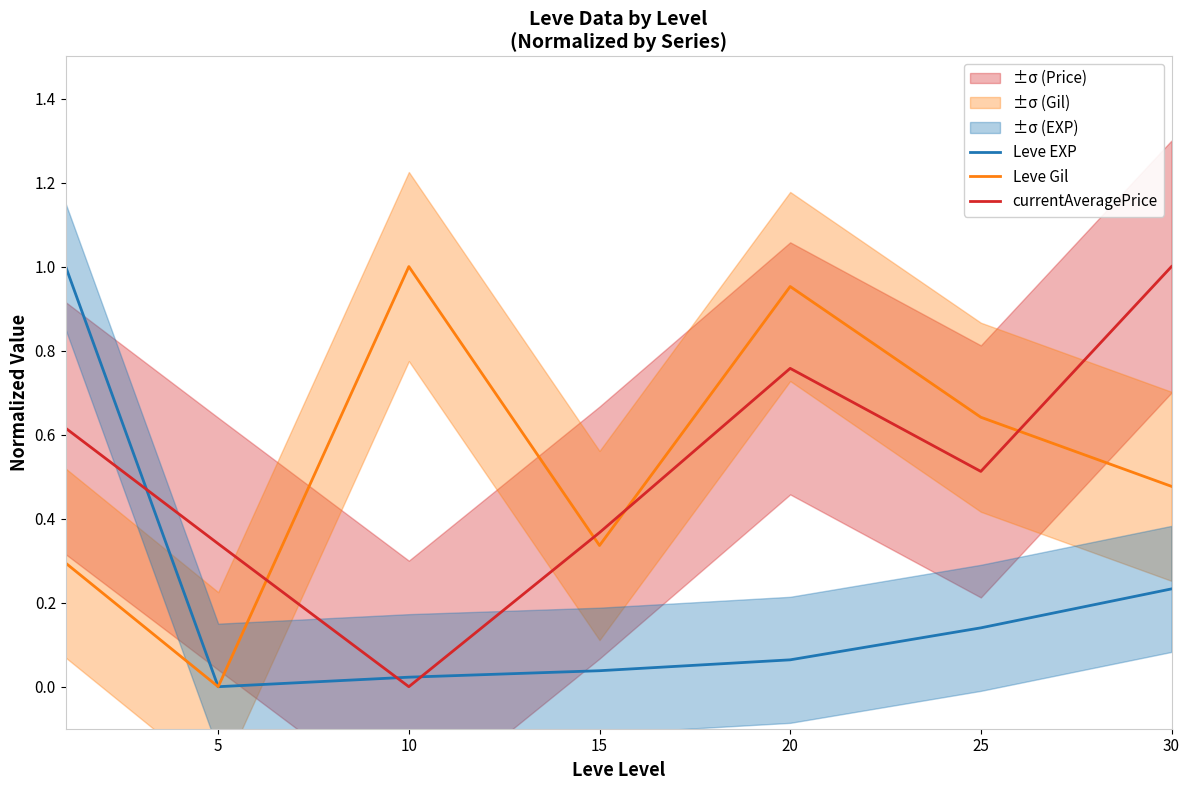

True or false: Leve Gil has more than 2 points higher than both neighbors.

False